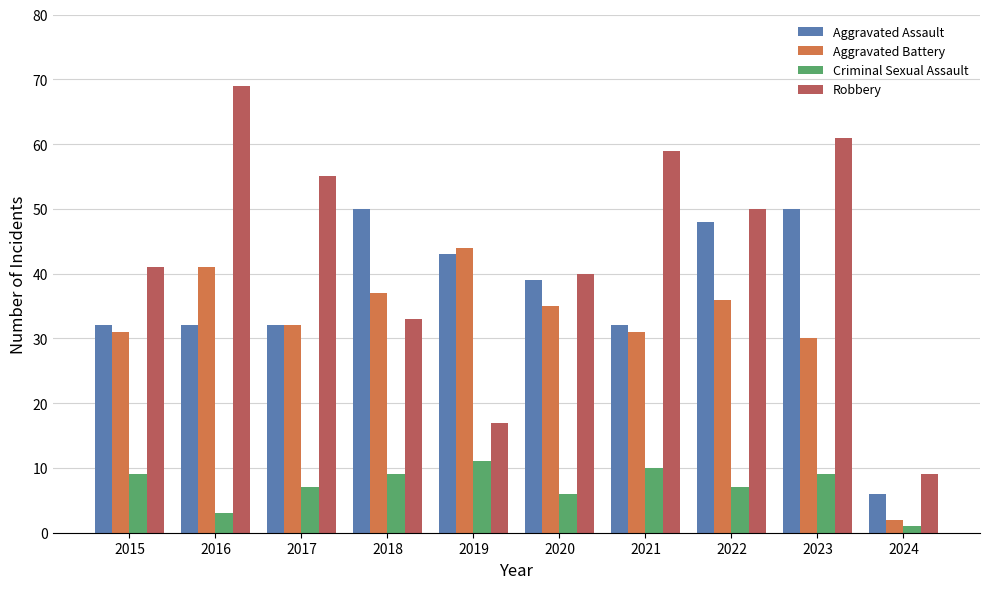

What is the value of the Aggravated Battery bar at the 10th from the left?

2